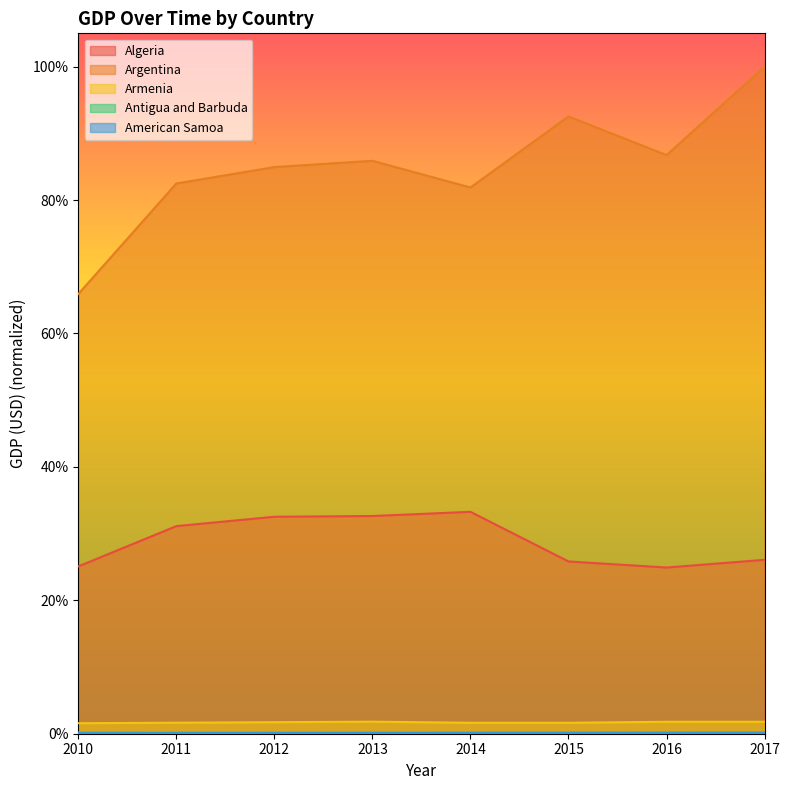

Rank the categories by Antigua and Barbuda value from highest to lowest.

2017, 2016, 2015, 2014, 2012, 2013, 2010, 2011